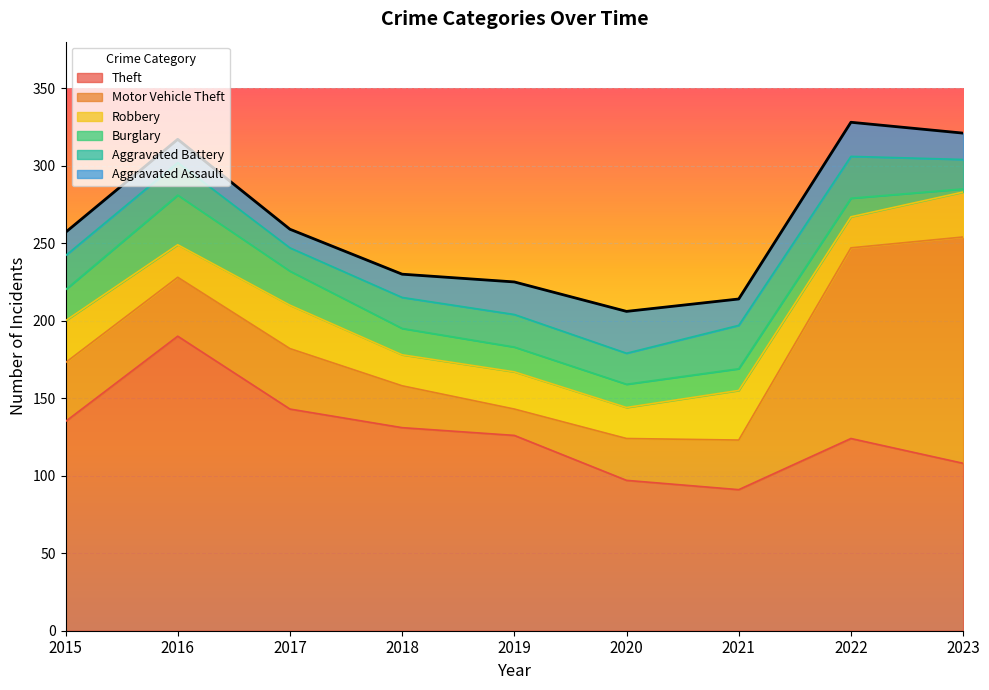

True or false: Aggravated Assault has more than 1 points higher than both neighbors.

True